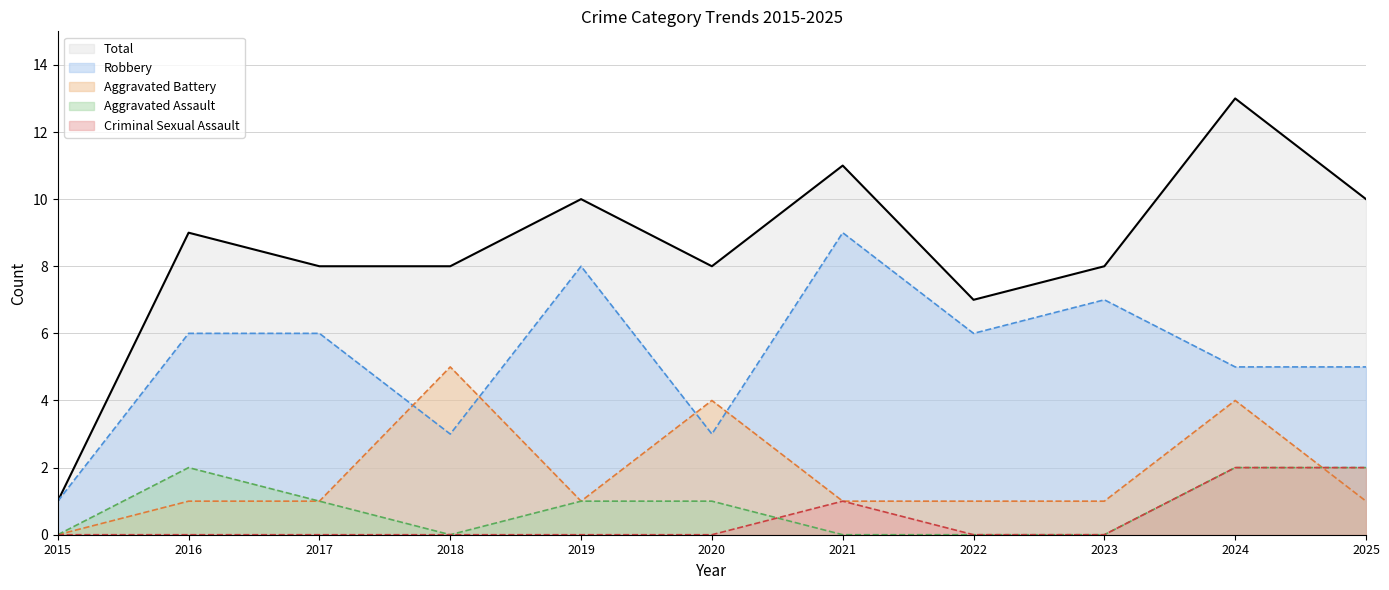

Which category has the highest value in the Criminal Sexual Assault series?

2024